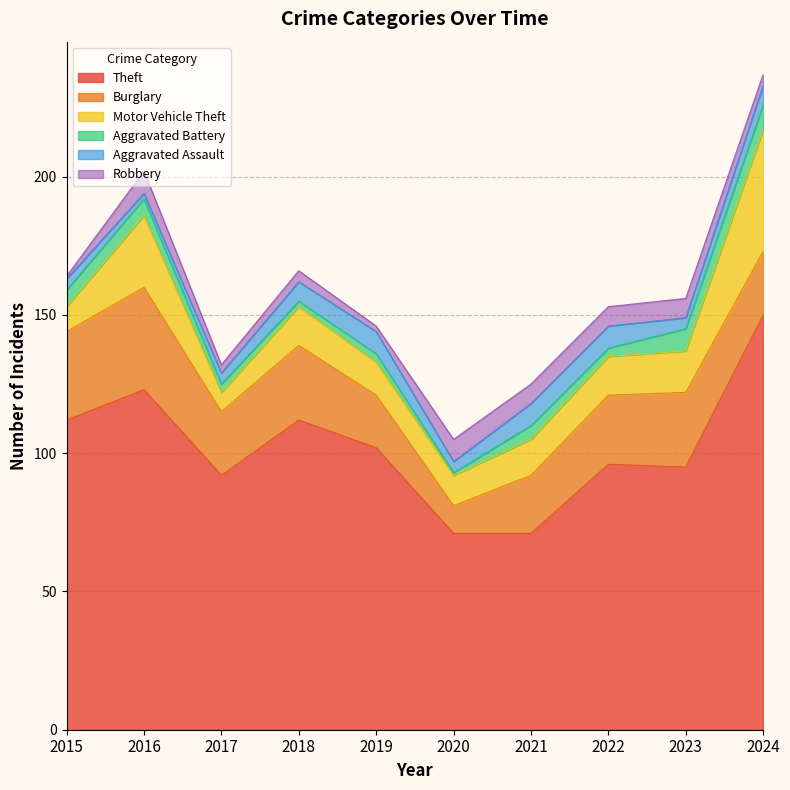

True or false: Burglary has a value of 23 at 2024.

True